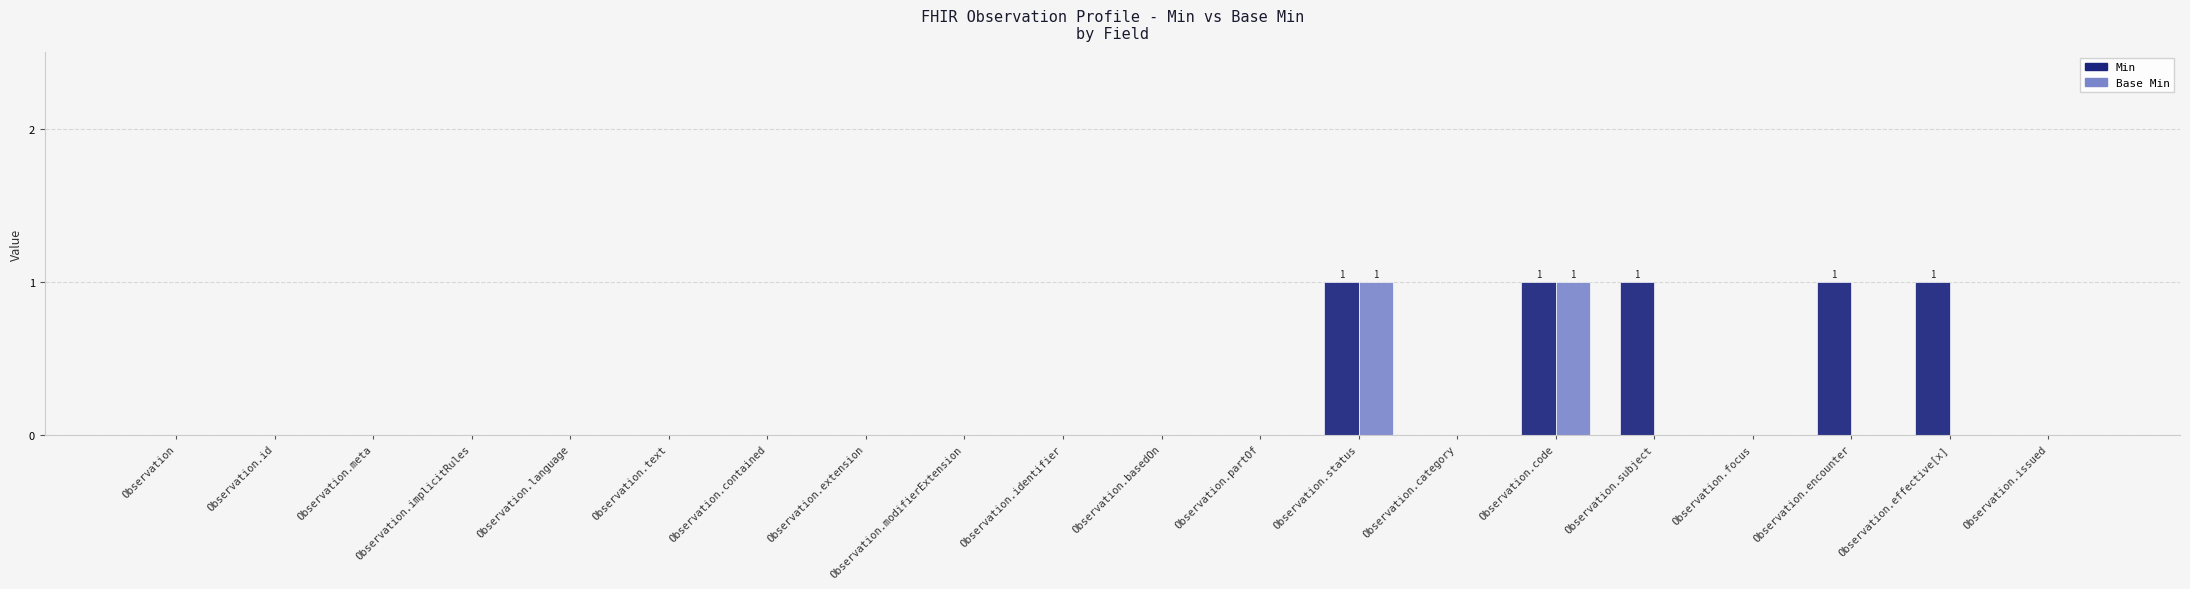

What is the sum of all Min values?

5